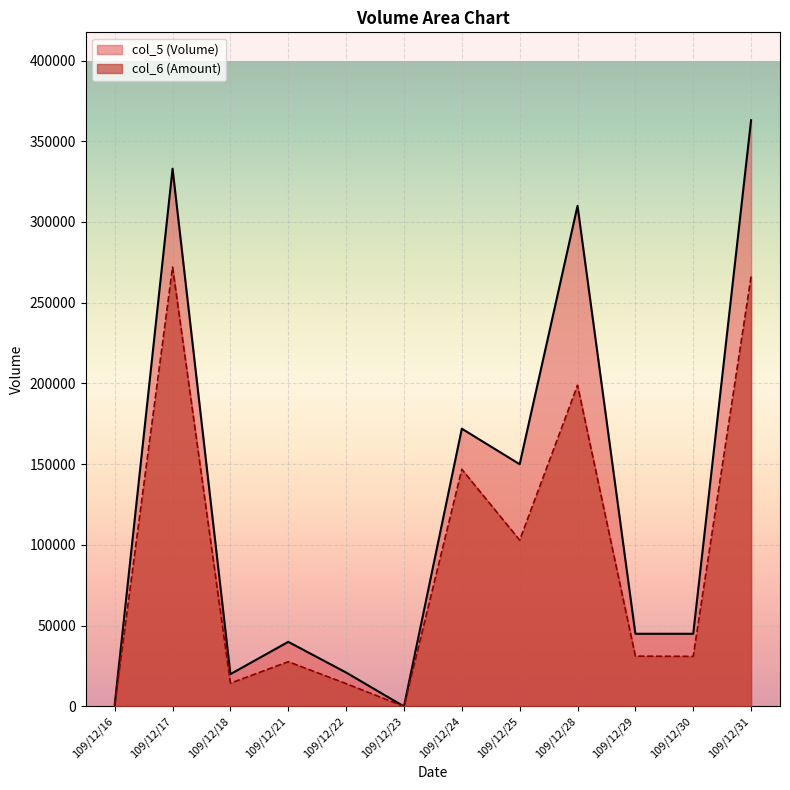

How many lines are shown in the chart?

2